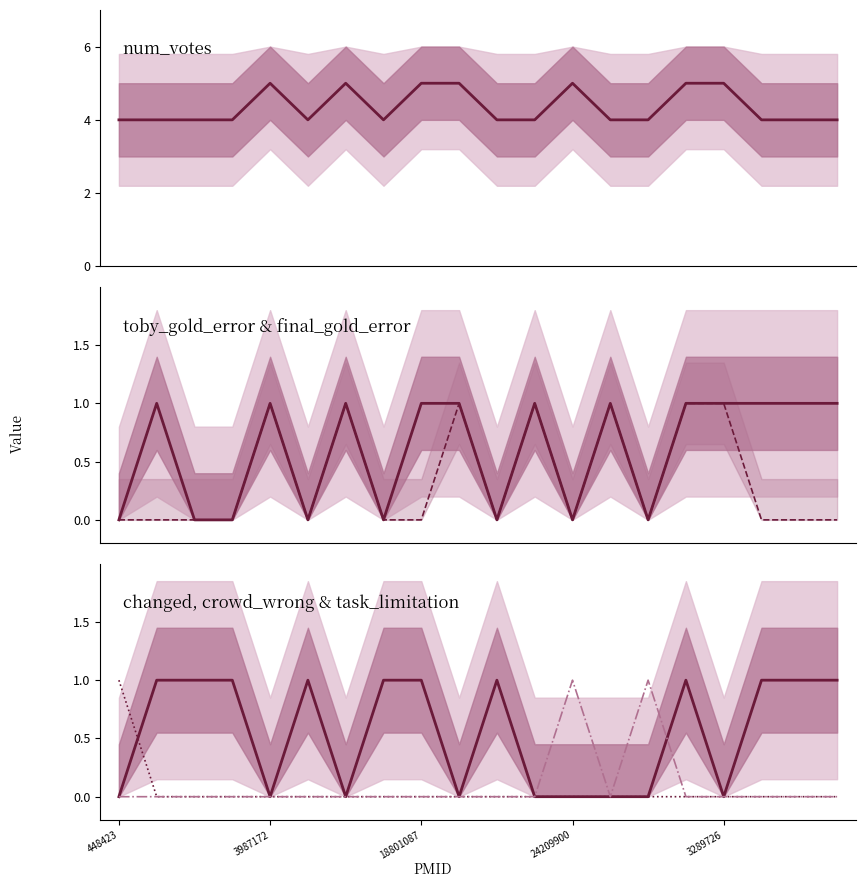

How many positive values does the final_gold_error series have?

7